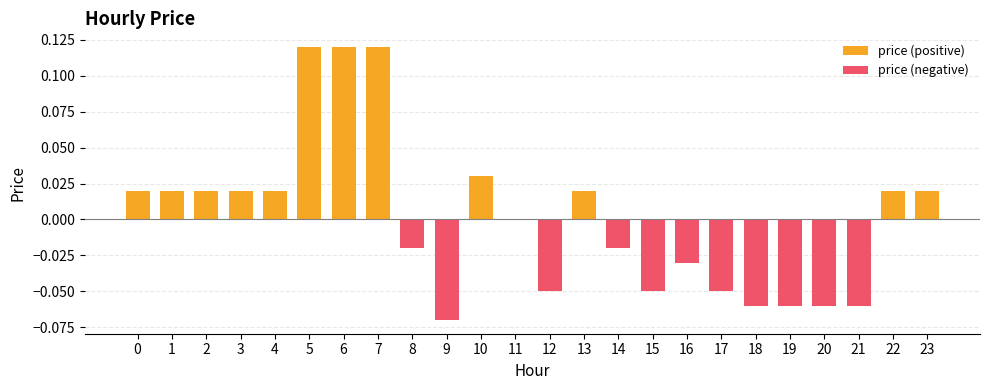

Which series changed the most between 2 and 22?

price (positive)